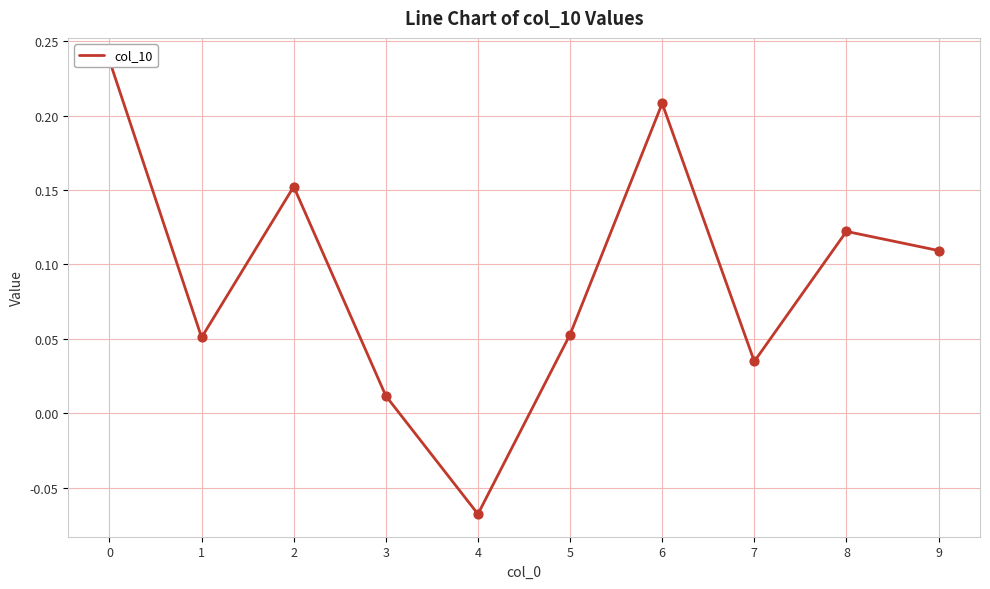

What is the change in value from 0 to 9?

-0.1